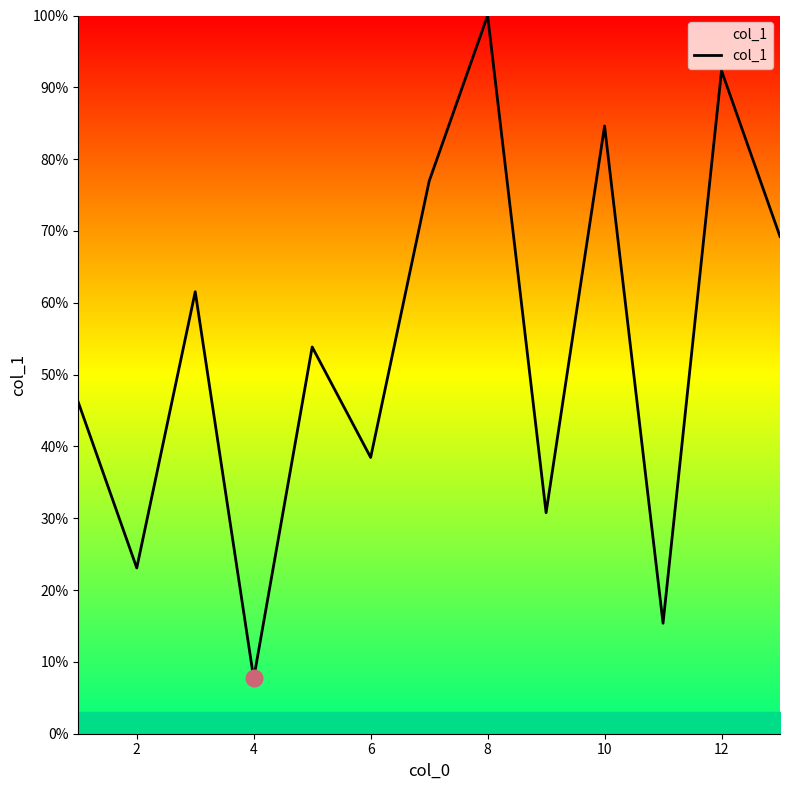

What is the difference between the maximum and minimum values?

92.3